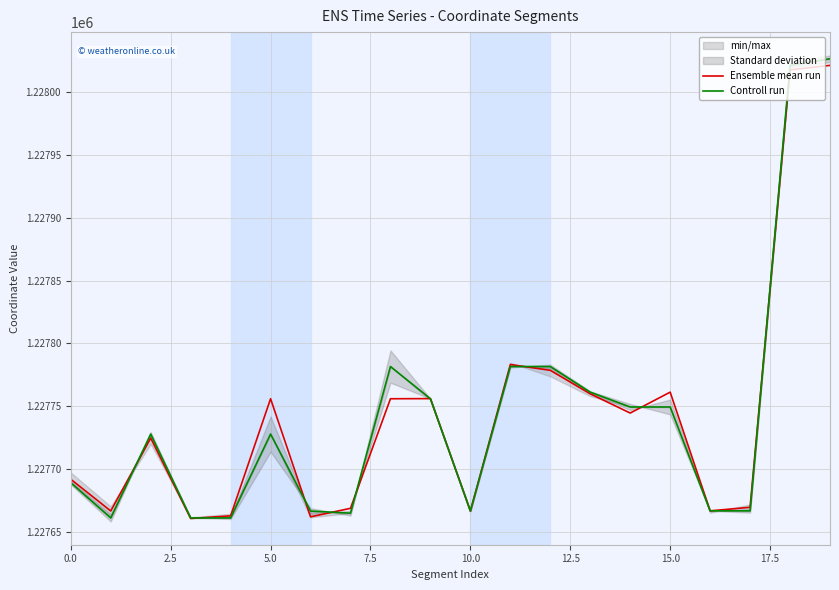

At how many categories does at least one series exceed 1227810?

2